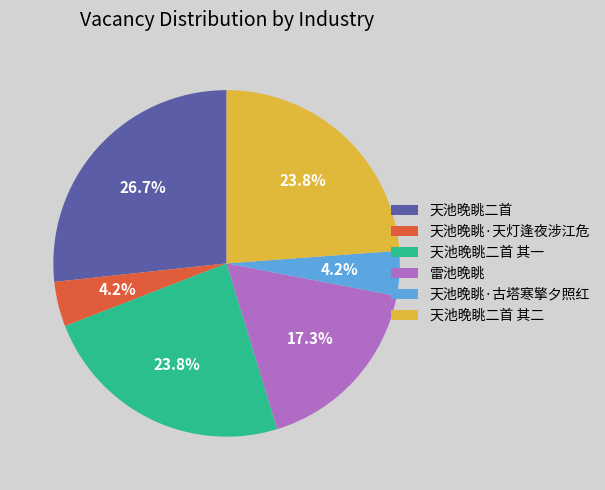

Does any single category account for the majority?

No